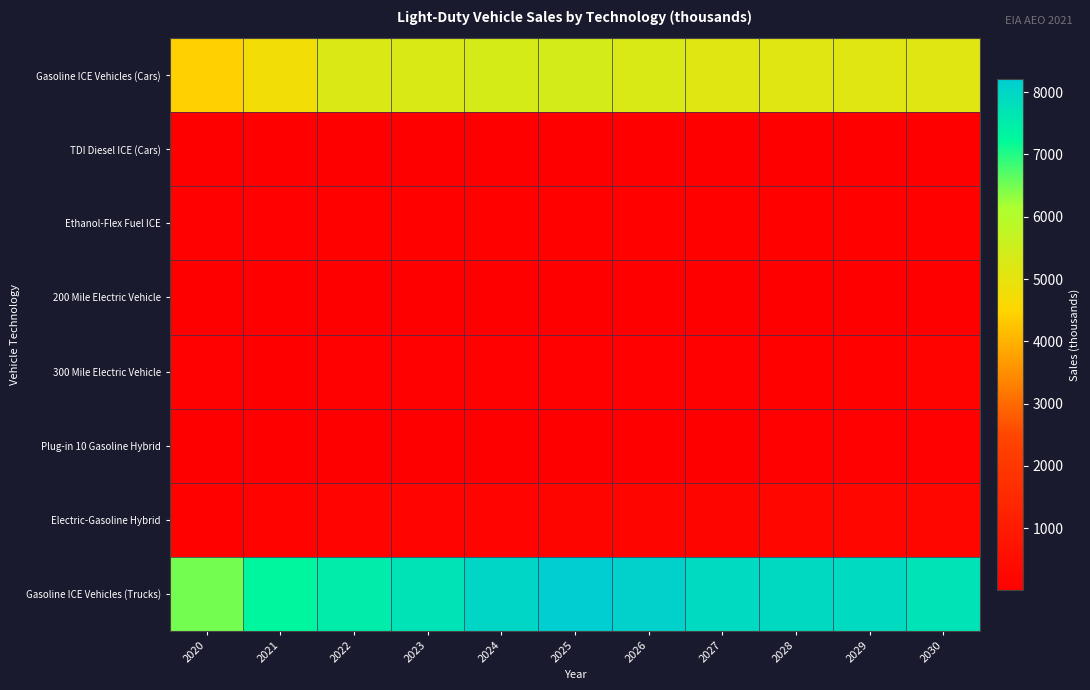

At which category is the sum across all series the highest?

2025